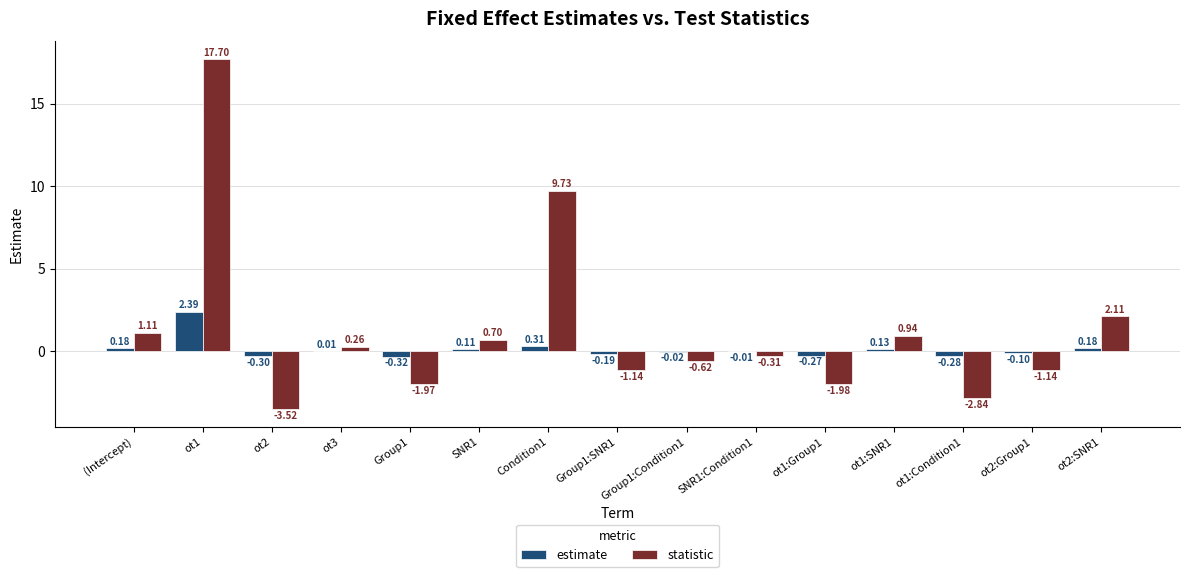

What is the sum of the statistic values at ot3 and Condition1?

10.0